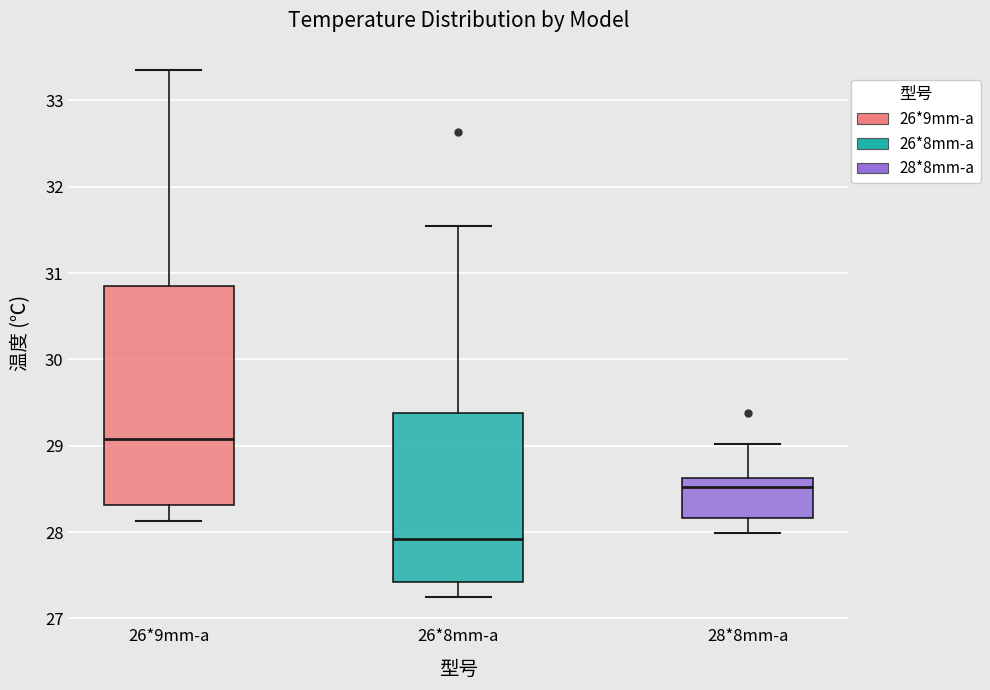

Where is the upper edge of the box for 26*9mm-a on the y-axis? The values are not printed on the chart, so give them approximately, as read against the axis.

30.8